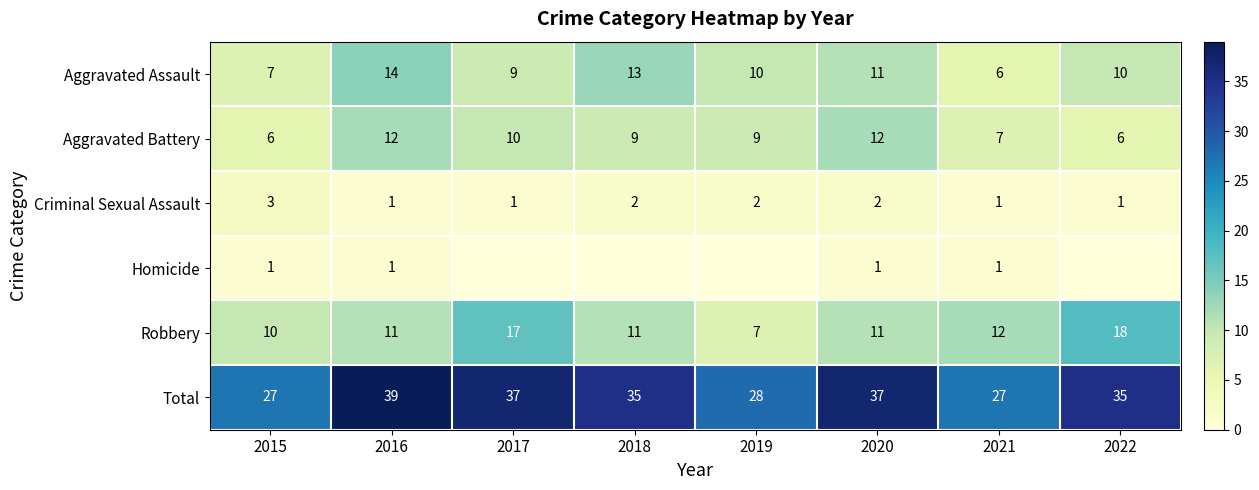

The Aggravated Assault series shows 6 at 2021. True or false?

True